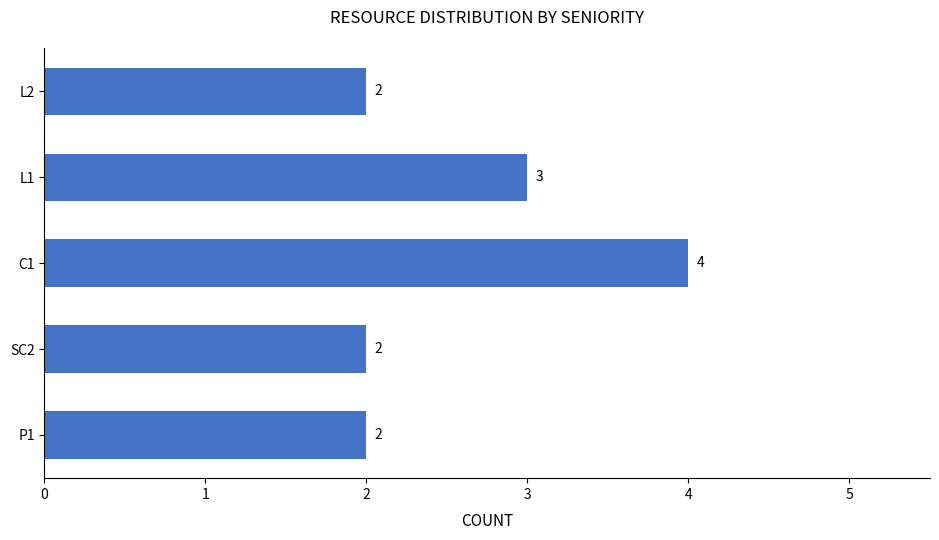

Where is the data nearest to the value 3?

L1